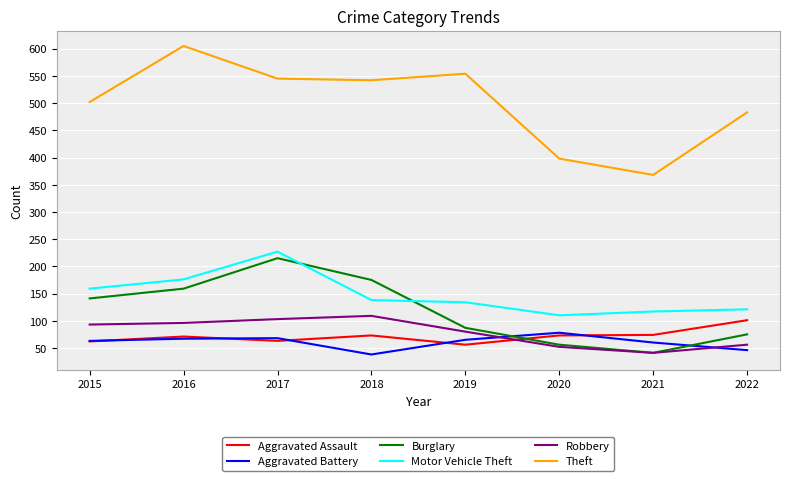

True or false: Aggravated Battery has a value of 16 at 2022.

False